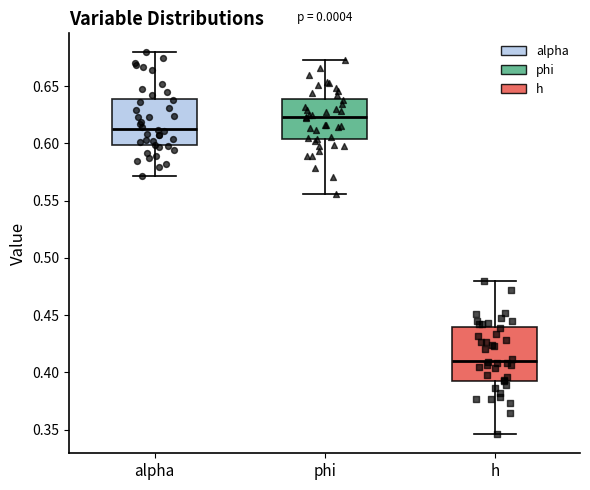

Reading left to right, read every box against the y-axis: the position of its median line, the range the box covers, and the ends of its whiskers. The values are not printed on the chart, so give them approximately, as read against the axis.

alpha: median 0.615, box 0.600 to 0.640, whiskers 0.570 to 0.680
phi: median 0.625, box 0.605 to 0.640, whiskers 0.555 to 0.675
h: median 0.410, box 0.395 to 0.440, whiskers 0.345 to 0.480